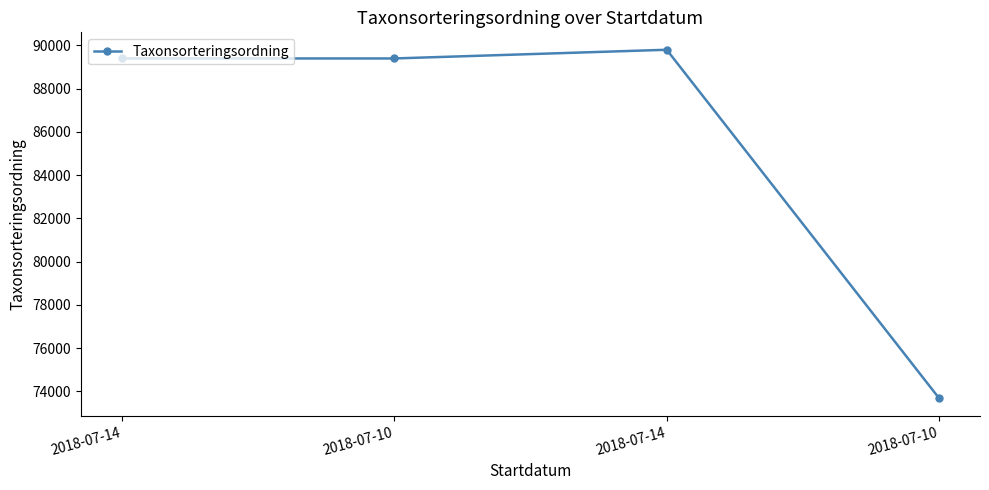

Between 2018-07-10 and 2018-07-10, which is larger?

2018-07-10